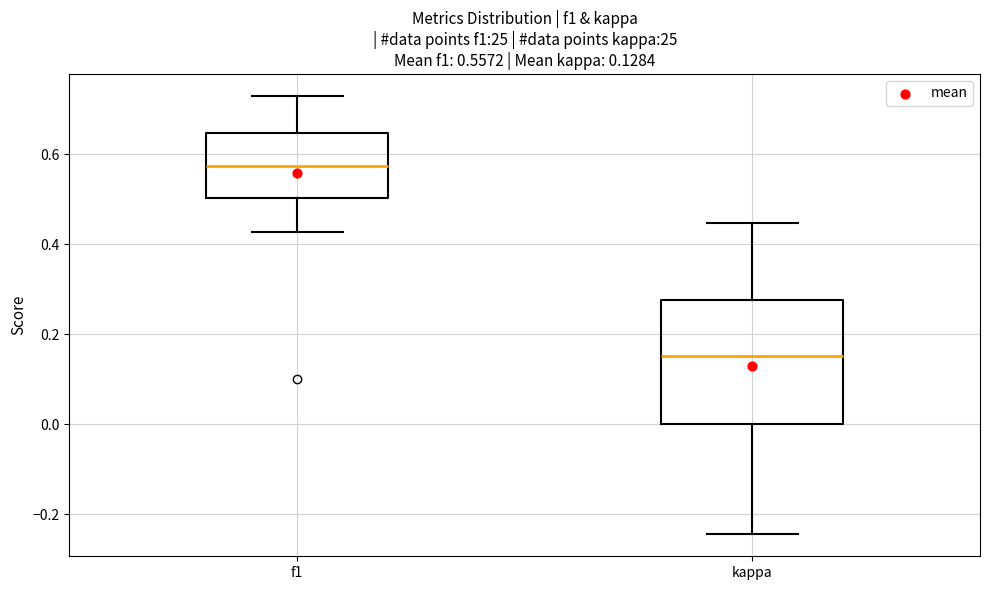

Which box is the tallest, from its lower edge to its upper edge?

kappa